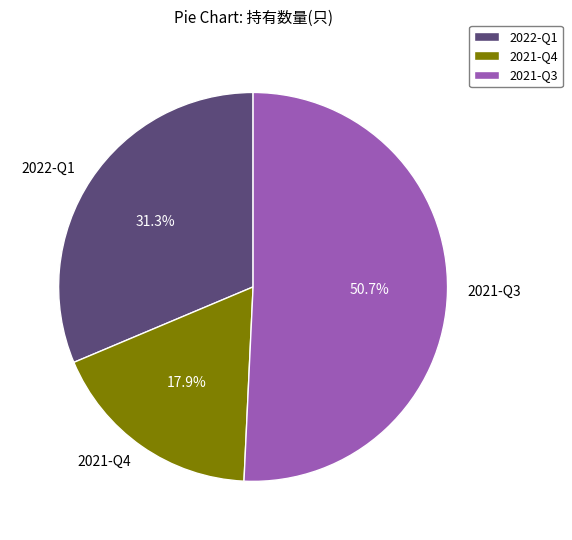

What percentage is the 2021-Q3 slice, to the nearest percent?

51%